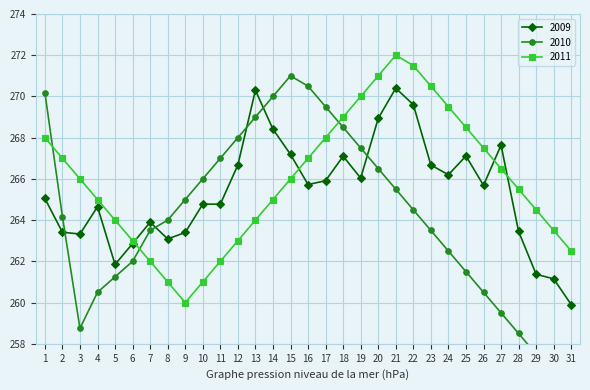

Where is 2011 nearest to the value 266?

3